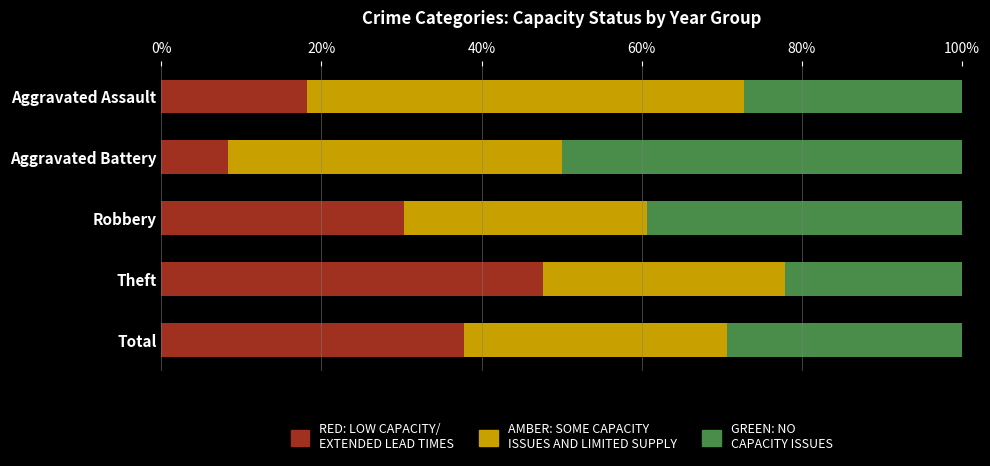

What is the total value across all series at Aggravated Battery?

100.0